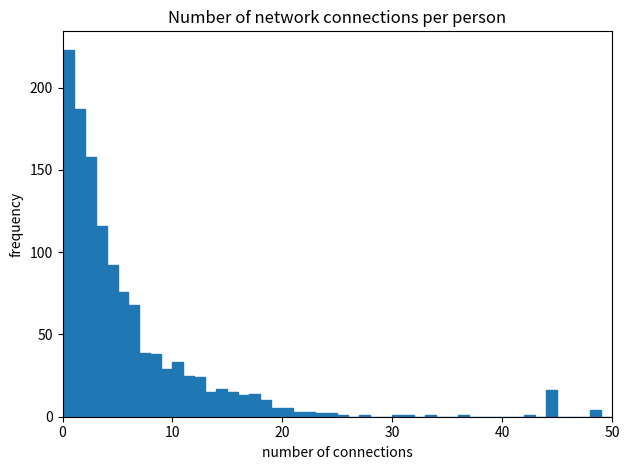

Around what value on the x-axis is the tallest bar? Give the approximate position of its centre, as read against the axis.

1